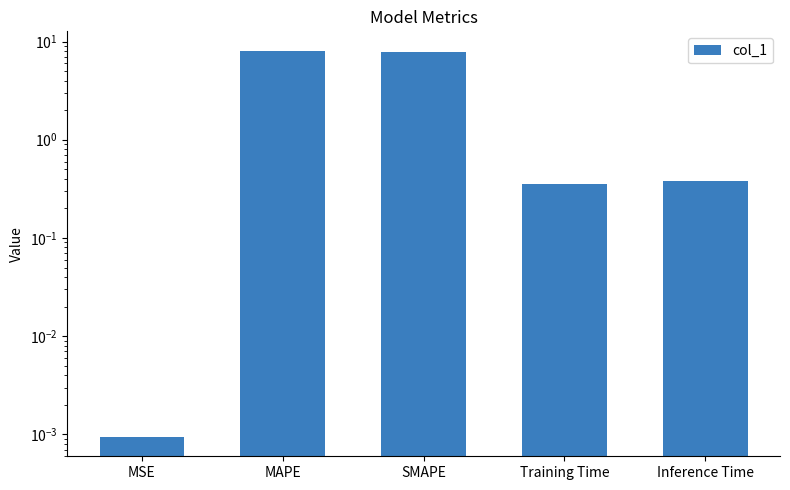

What is the difference between the maximum and minimum values?

8.1